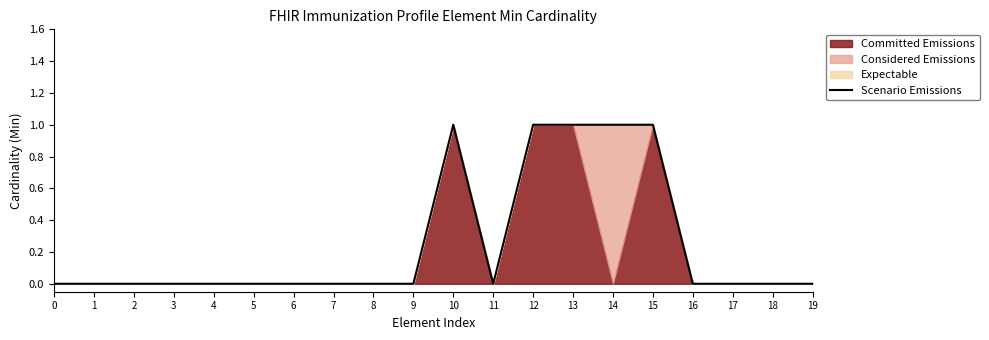

How many data points are above 0?

5